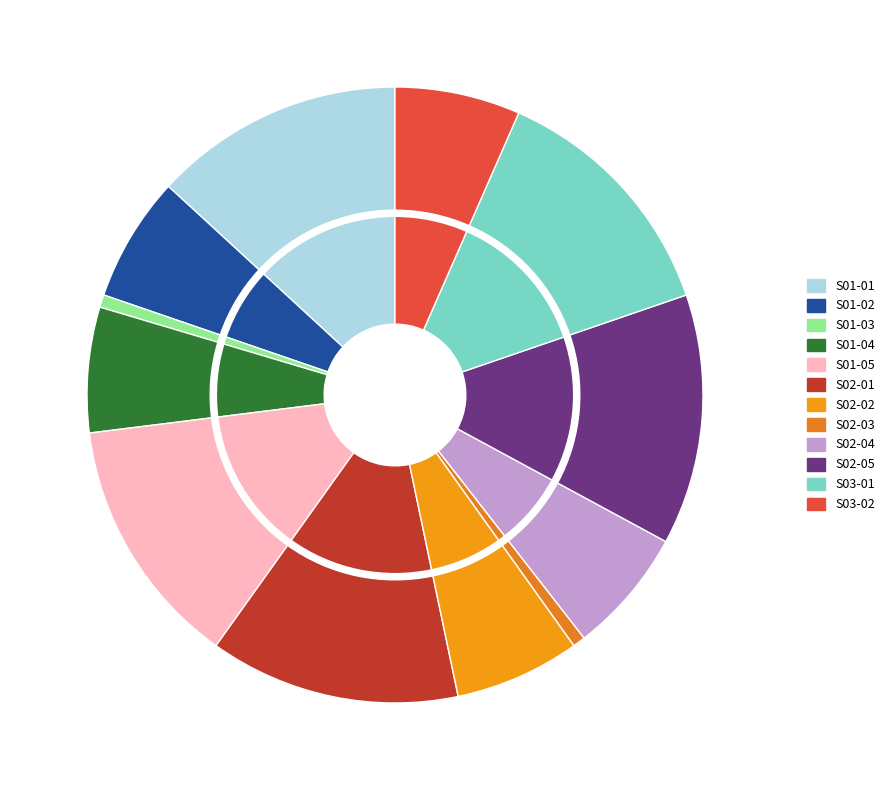

What is the smallest slice in the pie chart?

S01-03